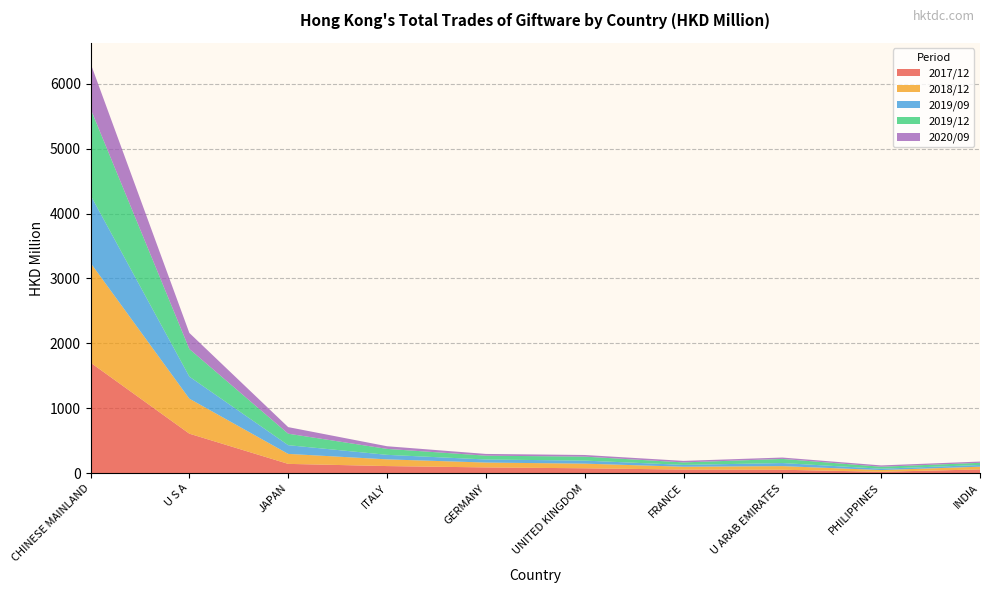

Reading left to right, what are all the values shown in this chart?

201912: 1332.9	425.2	176.9	91.7	58.8	61.0	38.5	63.4	30.5	33.5
202009: 700.3	247.4	101.3	40.8	26.7	25.3	23.4	21.3	20.4	19.5
201812: 1536.8	539.4	154.0	103.3	74.9	71.6	43.9	55.9	26.8	41.8
201712: 1703.7	608.9	143.5	109.9	89.1	75.7	55.8	53.3	21.9	58.3
201909: 1042.3	339.9	134.3	69.7	47.3	47.0	28.2	47.4	20.3	26.2